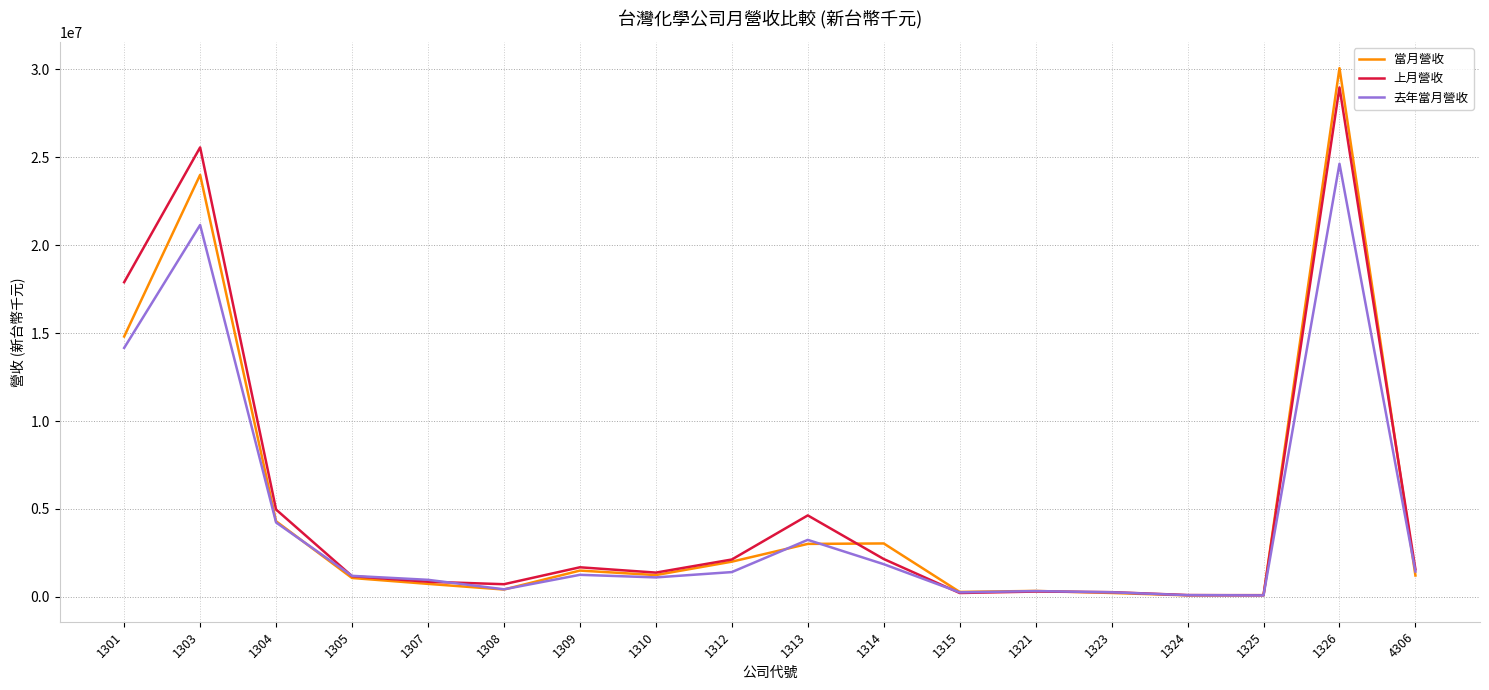

What is the total value across all series at 1312?

5542017